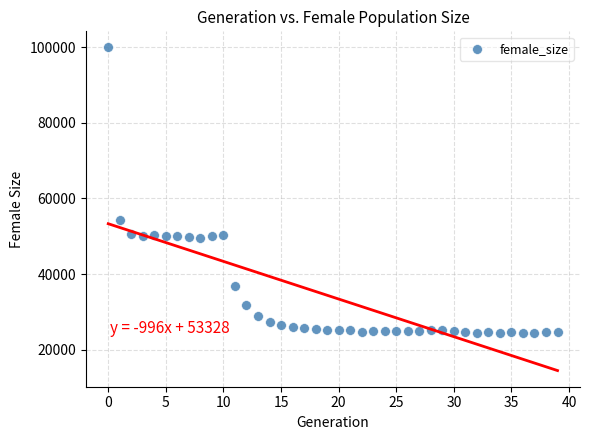

What is the range of Y values (max minus min)?

75477